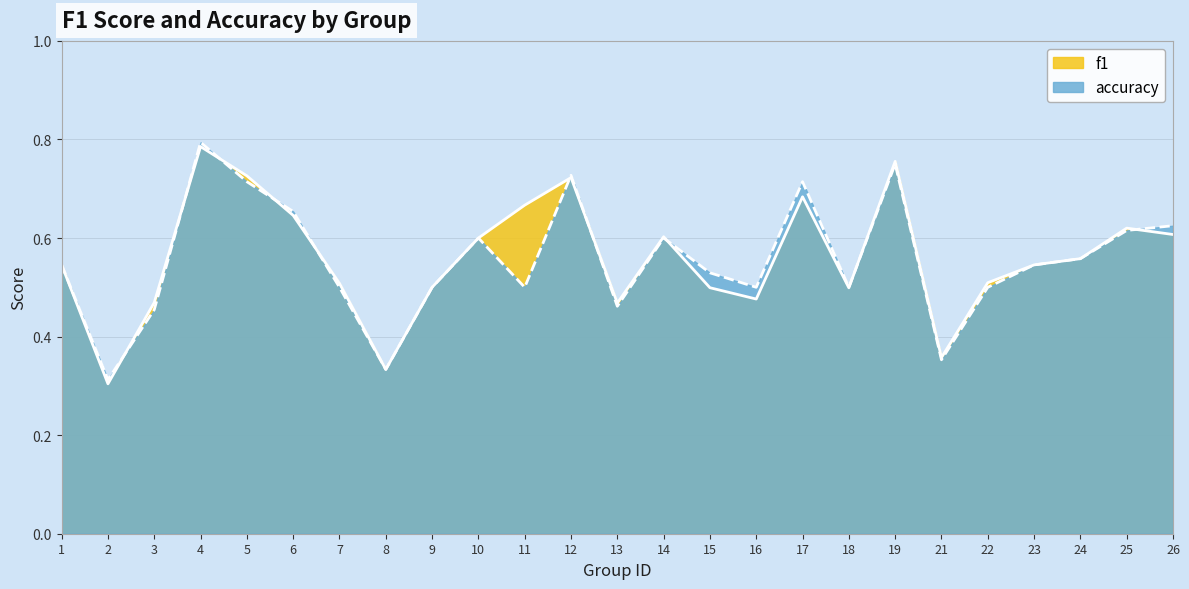

What is the sum of the f1 values at 4 and 10?

1.4